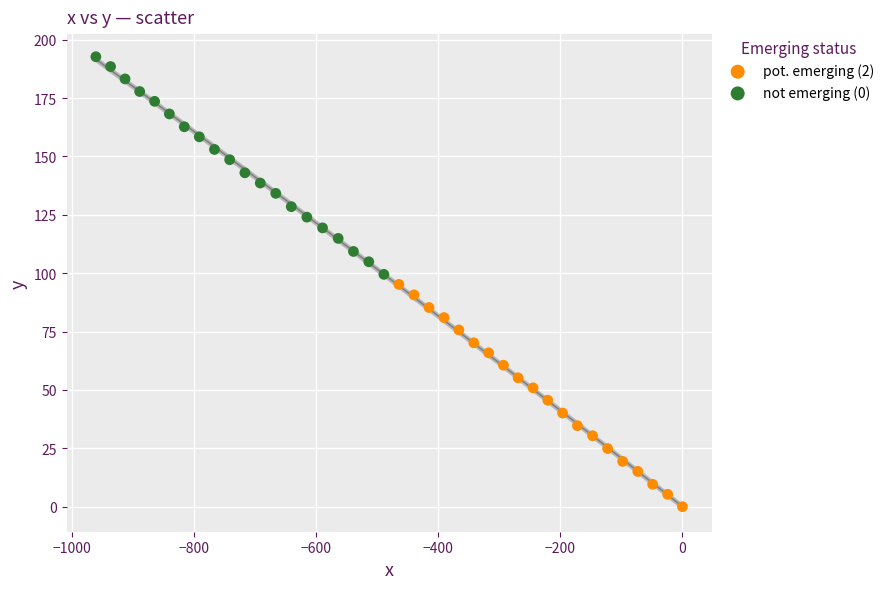

Which series has the largest Y range (max minus min)?

pot. emerging (2)